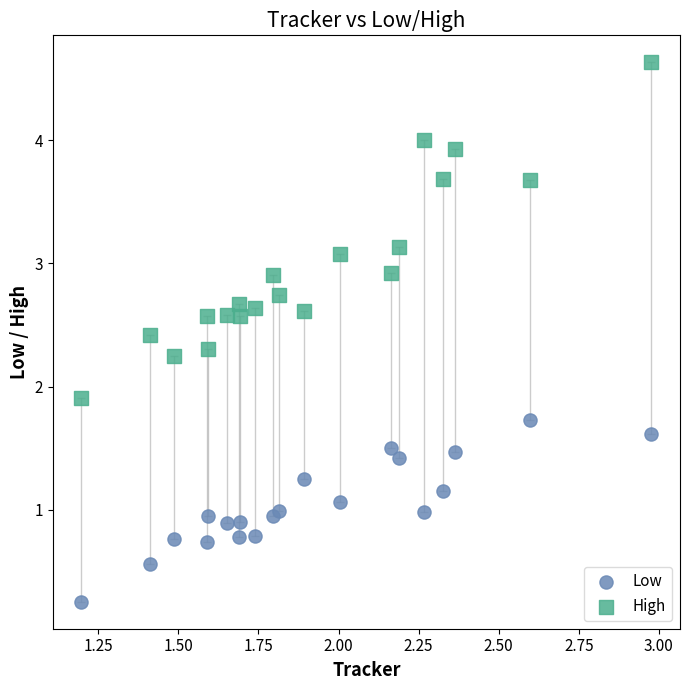

Which series reaches the maximum Y coordinate?

High